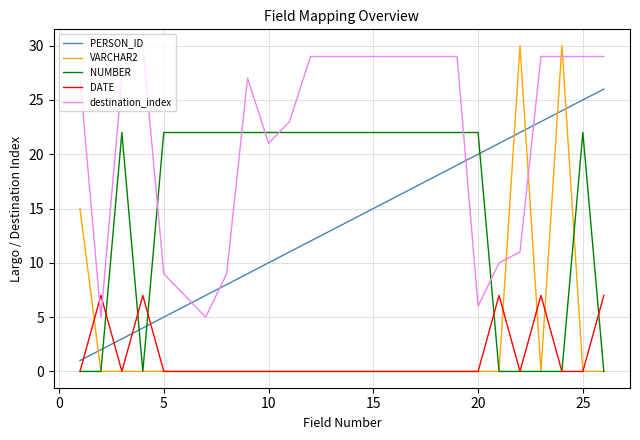

What are all the series names shown in the legend?

PERSON_ID, VARCHAR2, NUMBER, DATE, destination_index